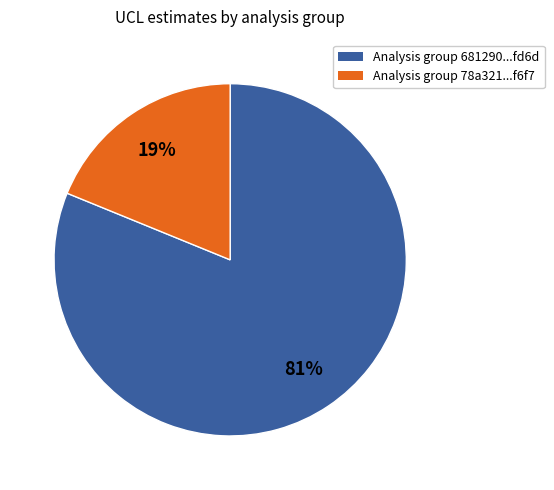

Is the sum of Analysis group 681290...fd6d and Analysis group 78a321...f6f7 greater than half?

Yes